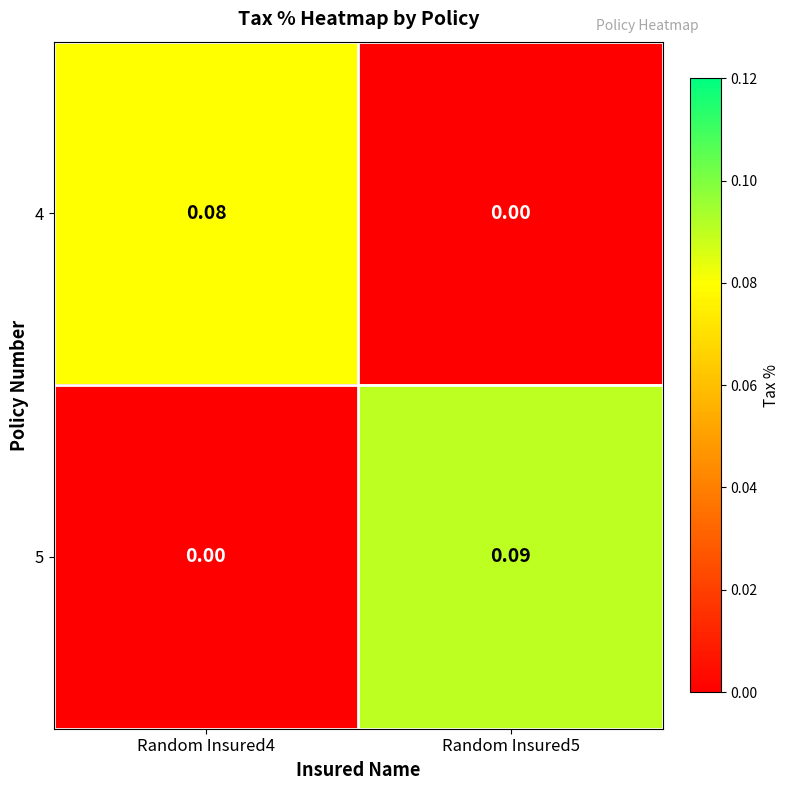

At how many categories does at least one series exceed 0?

2